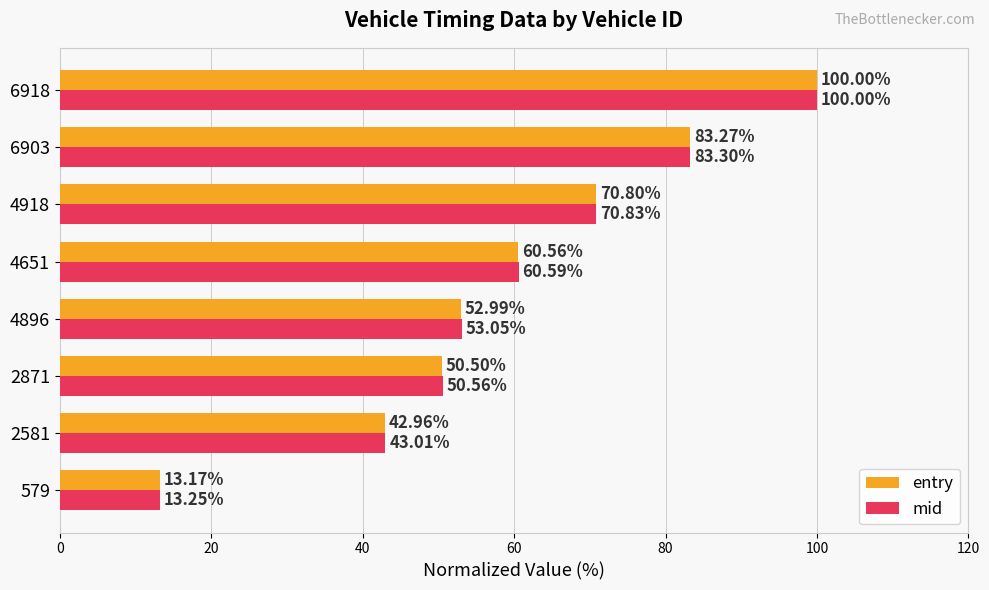

At which label does mid reach its peak?

6918